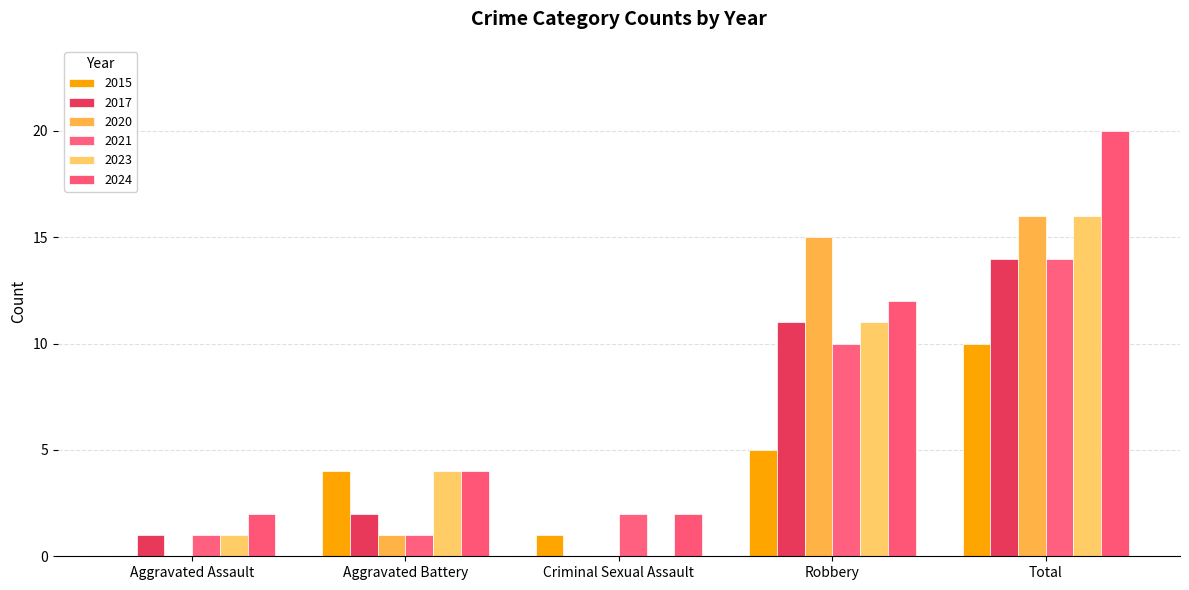

What is the difference between the maximum and minimum values in the 2017 series?

14